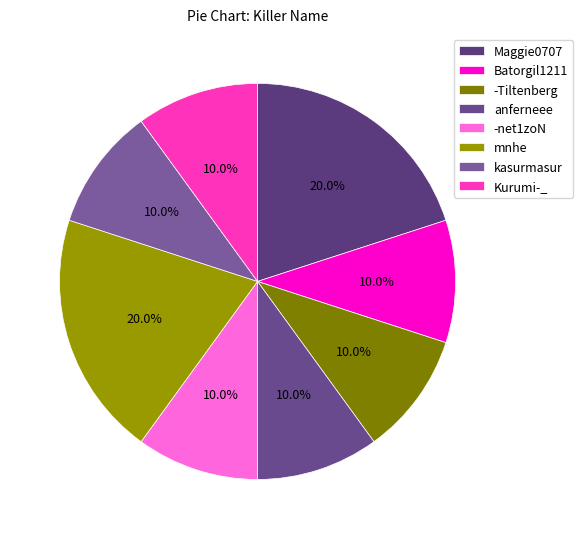

What percentage is NOT represented by Maggie0707?

80.0%